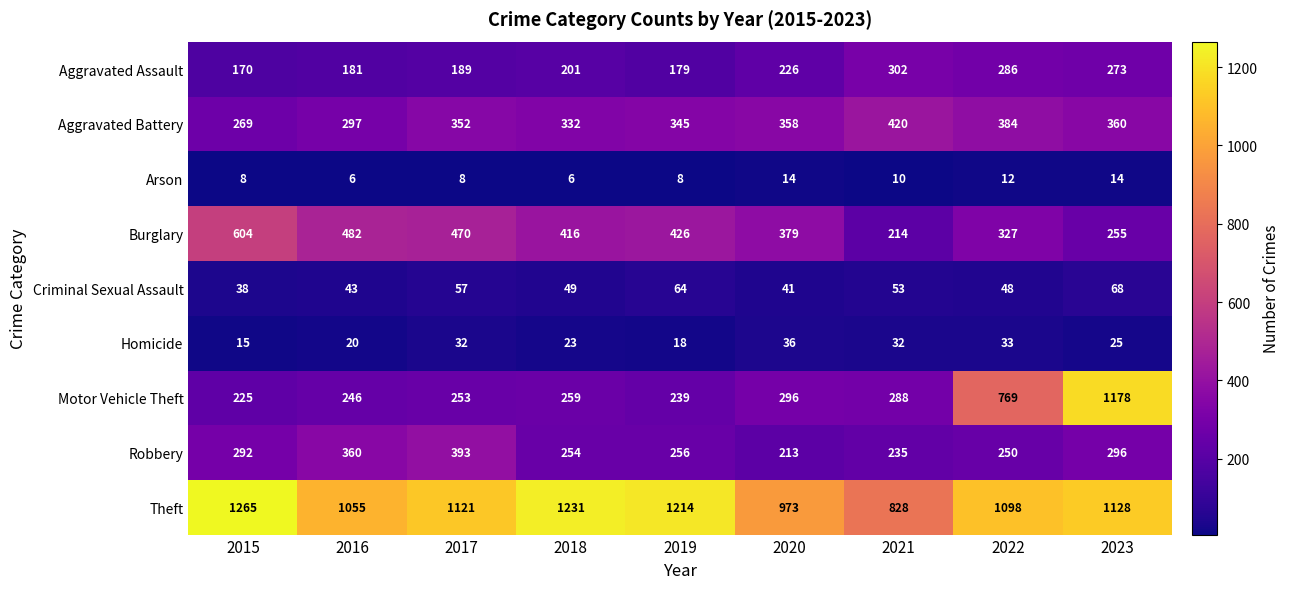

Is it true that Motor Vehicle Theft equals 698 at 2023?

False